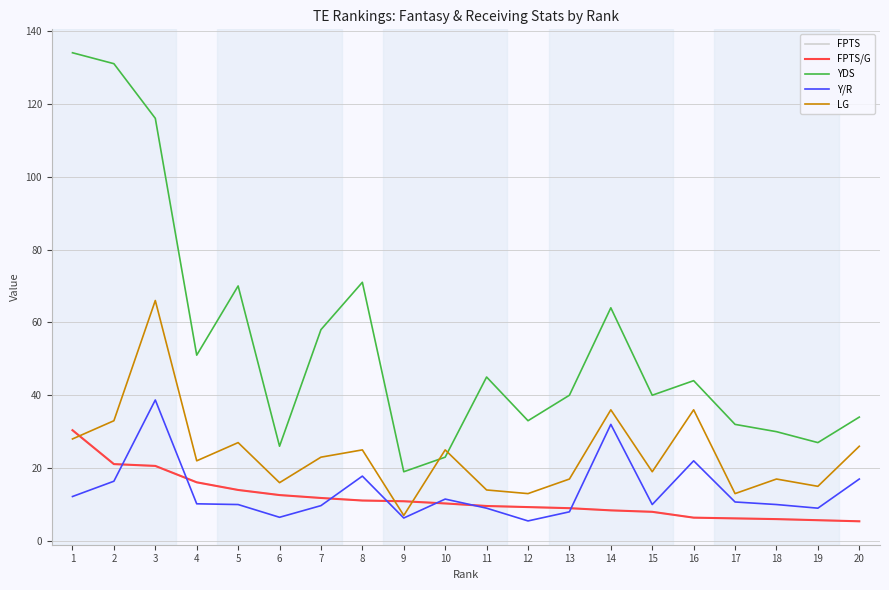

Does the chart have visible grid lines?

Yes